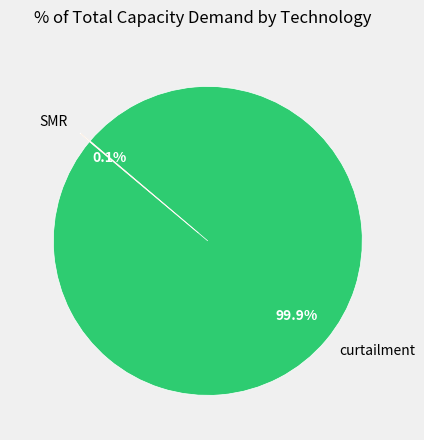

Does any single category account for the majority?

Yes